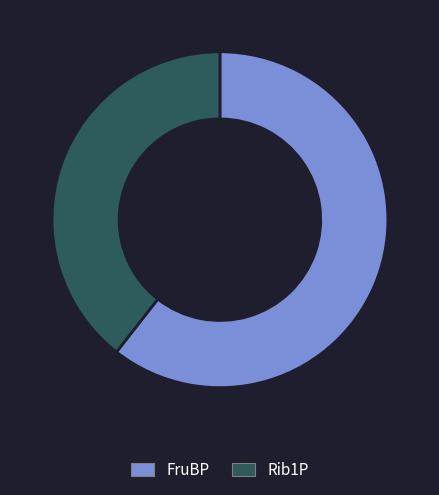

Do Rib1P and FruBP together represent more than half of the pie?

Yes